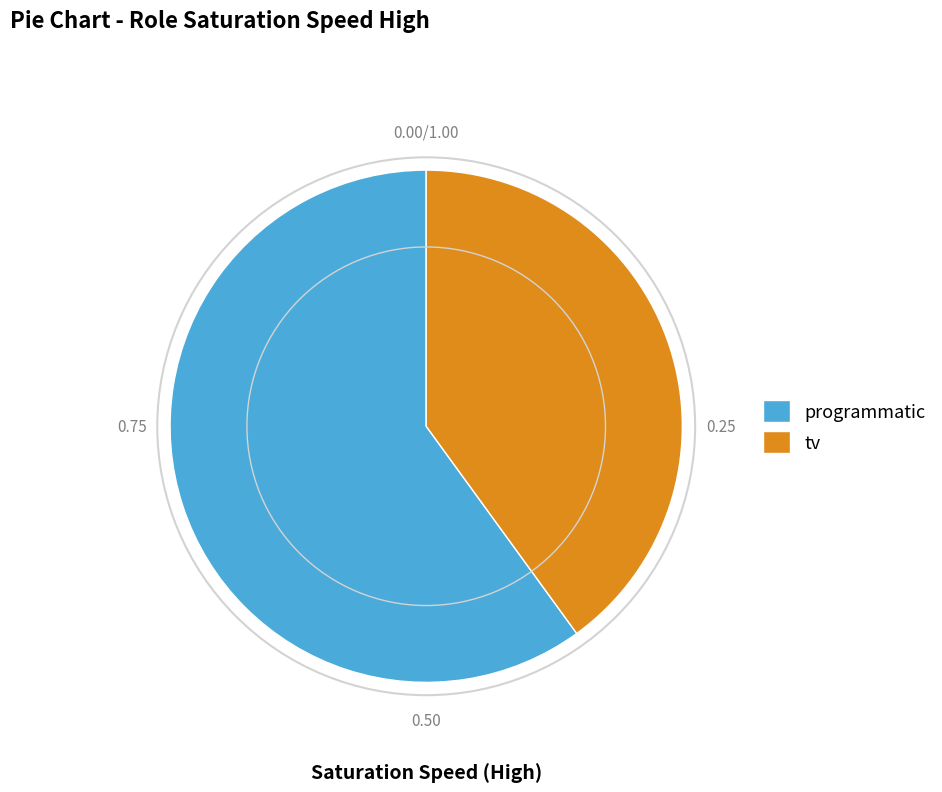

Do programmatic and tv together represent more than half of the pie?

Yes